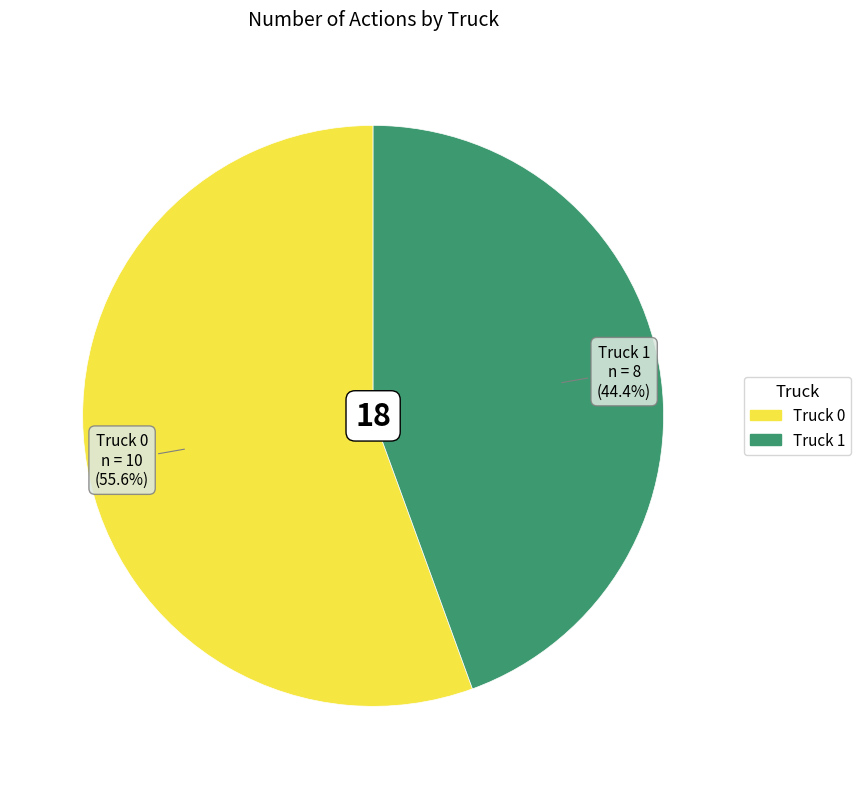

Which slice is the largest?

Truck 0